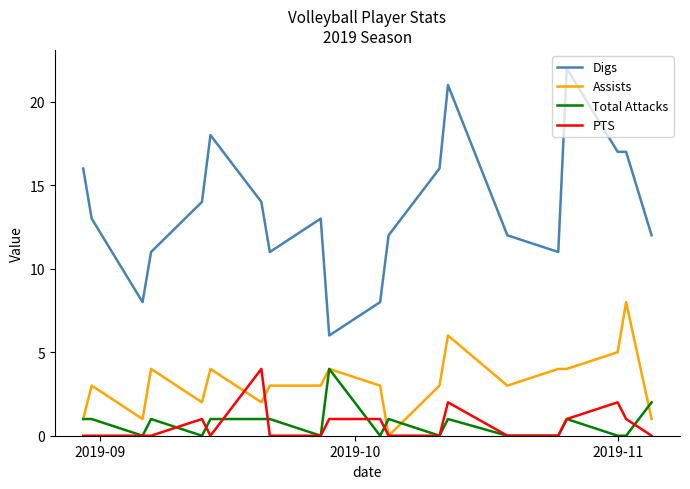

Reading left to right, extract all data points from this chart.

Digs: 16	13	8	11	14	18	14	11	13	6	8	12	16	21	12	11	22	17	17	12
Assists: 1	3	1	4	2	4	2	3	3	4	3	0	3	6	3	4	4	5	8	1
Total Attacks: 1	1	0	1	0	1	1	1	0	4	0	1	0	1	0	0	1	0	0	2
PTS: 0	0	0	0	1	0	4	0	0	1	1	0	0	2	0	0	1	2	1	0